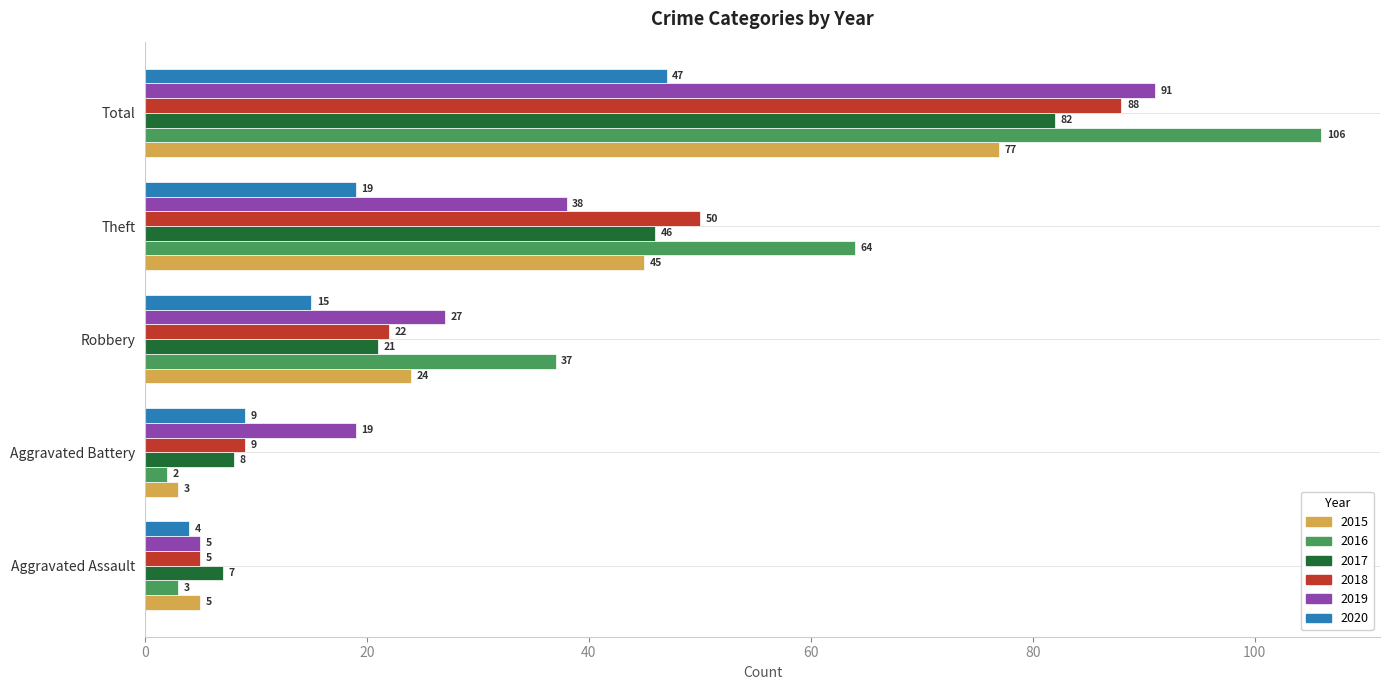

Which category has the lowest value in the 2019 series?

Aggravated Assault